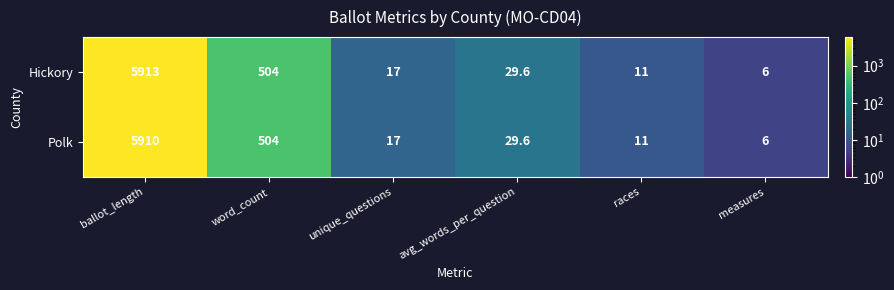

True or false: Hickory has a value of 745.1 at word_count.

False